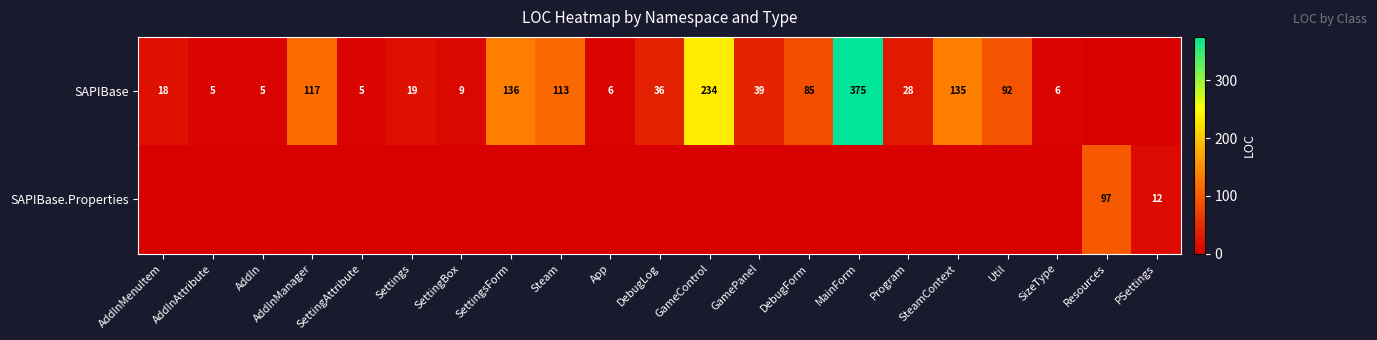

True or false: SAPIBase has a value of 135 at SteamContext.

True